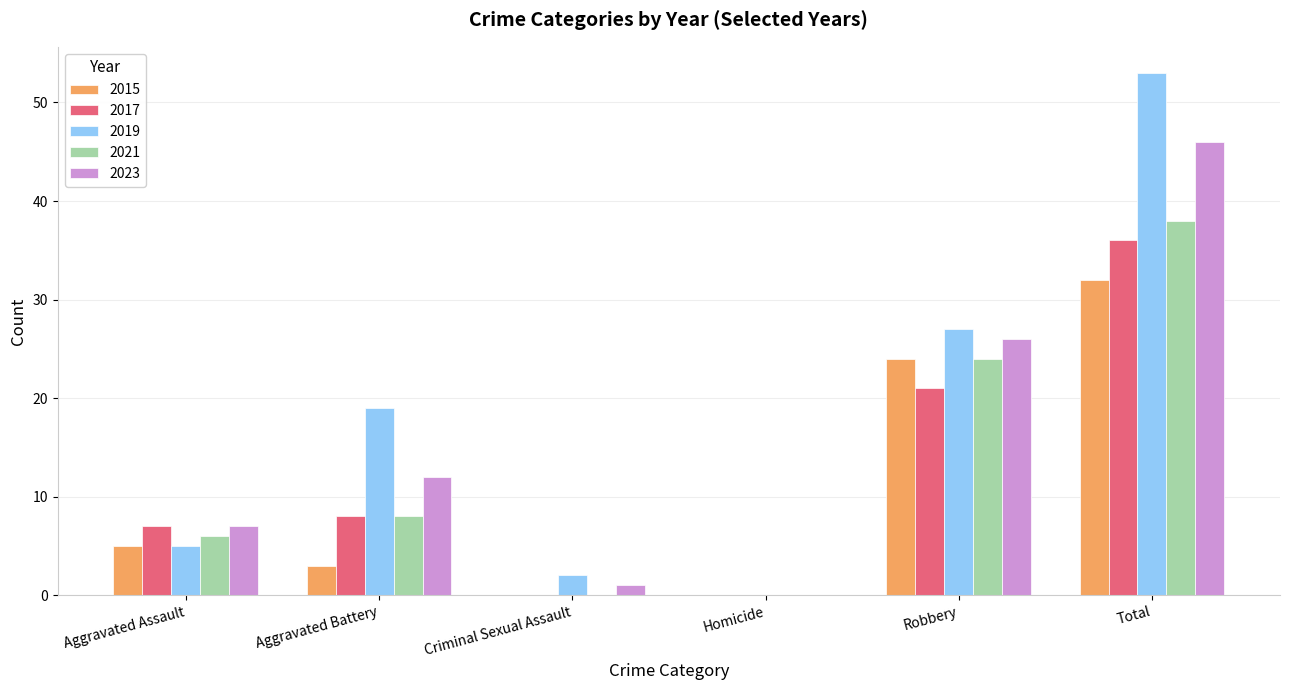

Is it true that 2017 equals 21 at Robbery?

True